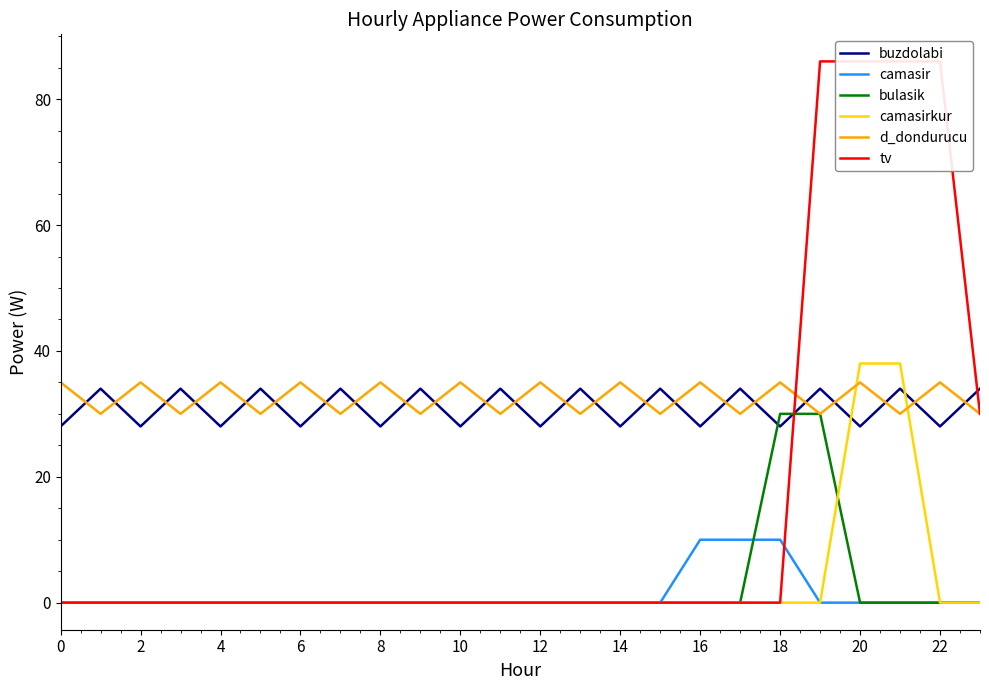

Does the chart have visible grid lines?

No